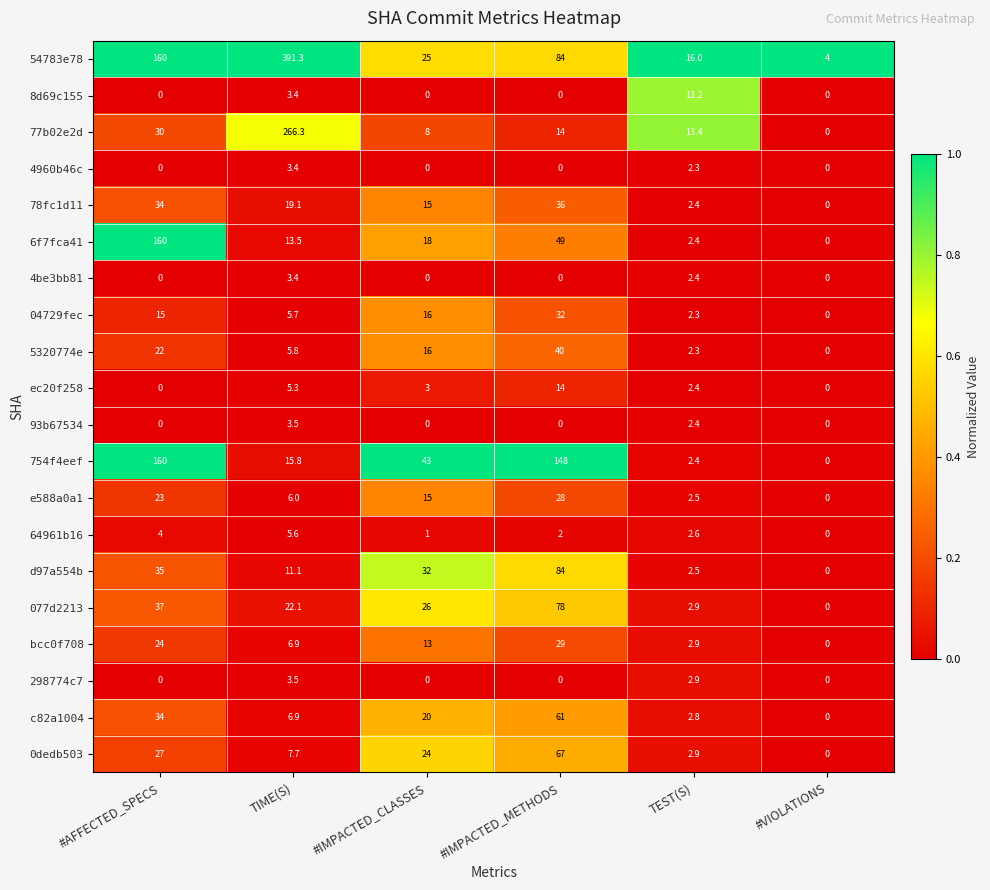

Which series has the largest total across all categories?

54783e78